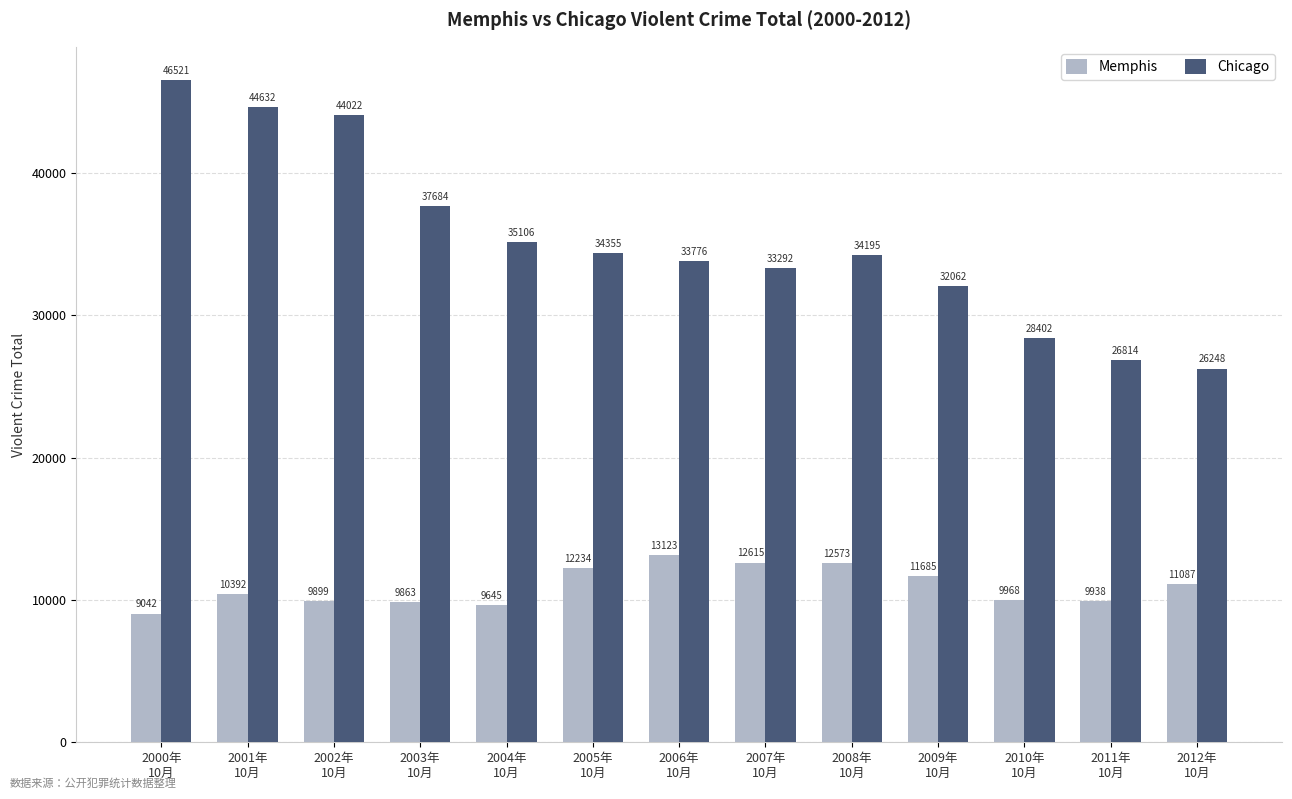

What is the total value across all series at 2011年
10月?

36752